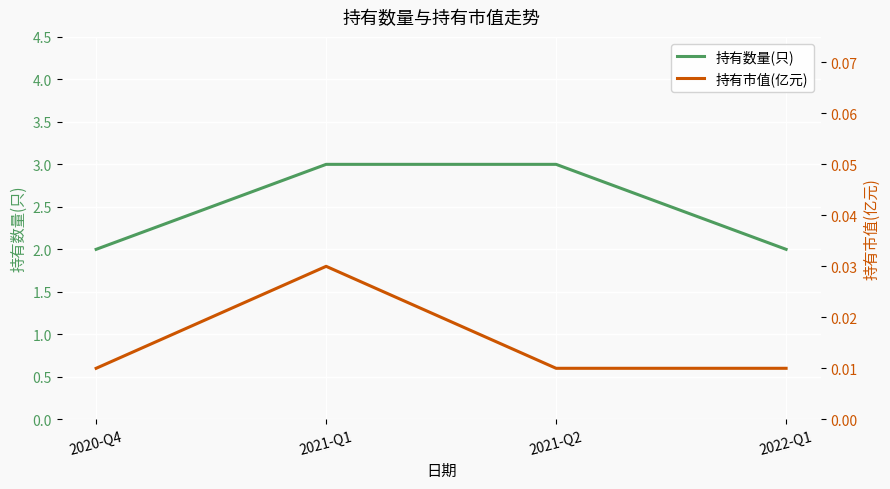

Reading left to right, list all the values displayed in this chart.

持有数量(只): 2020-Q4=2.0	2021-Q1=3.0	2021-Q2=3.0	2022-Q1=2.0
持有市值(亿元): 2020-Q4=0.0	2021-Q1=0.0	2021-Q2=0.0	2022-Q1=0.0